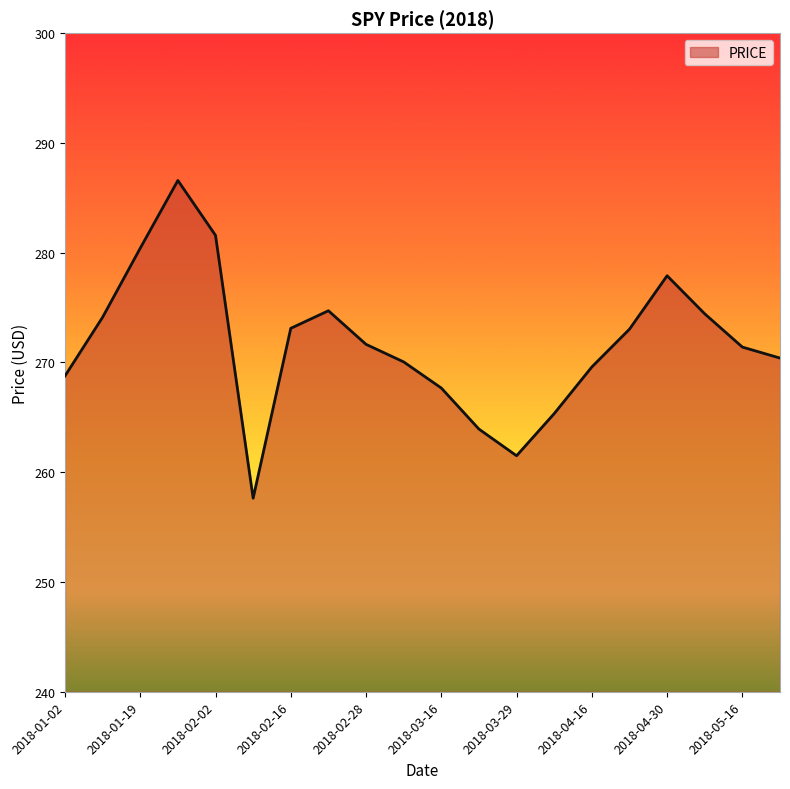

What is the minimum value shown in the chart?

257.6